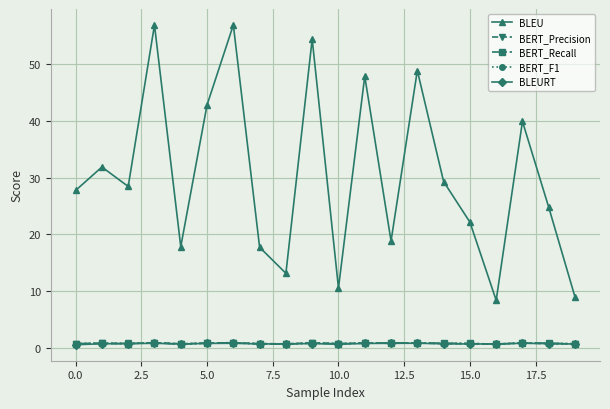

What is the value of the BERT_Recall point at the 19th from the left?

0.9